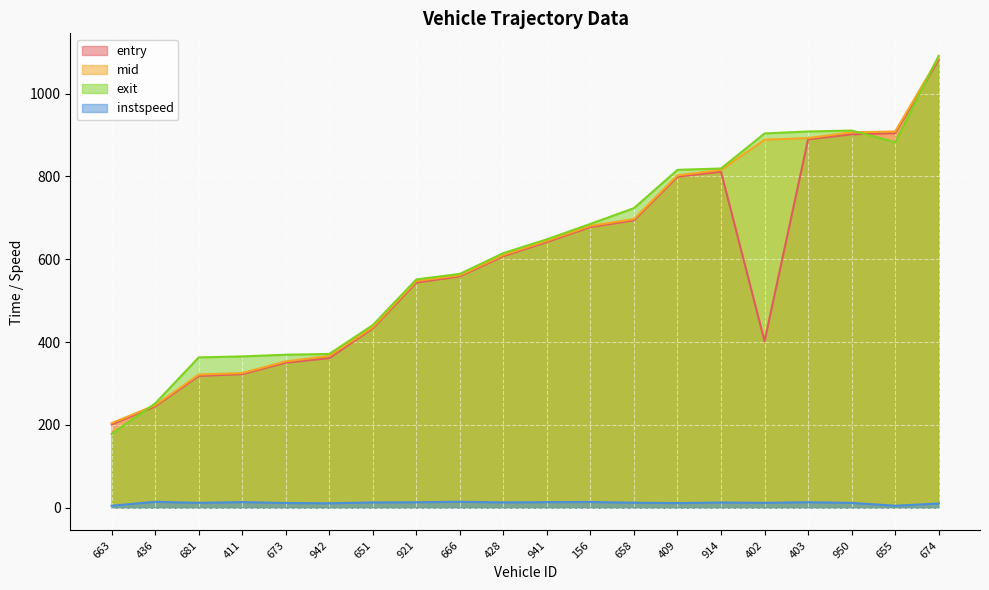

Count the number of data series in this chart.

4